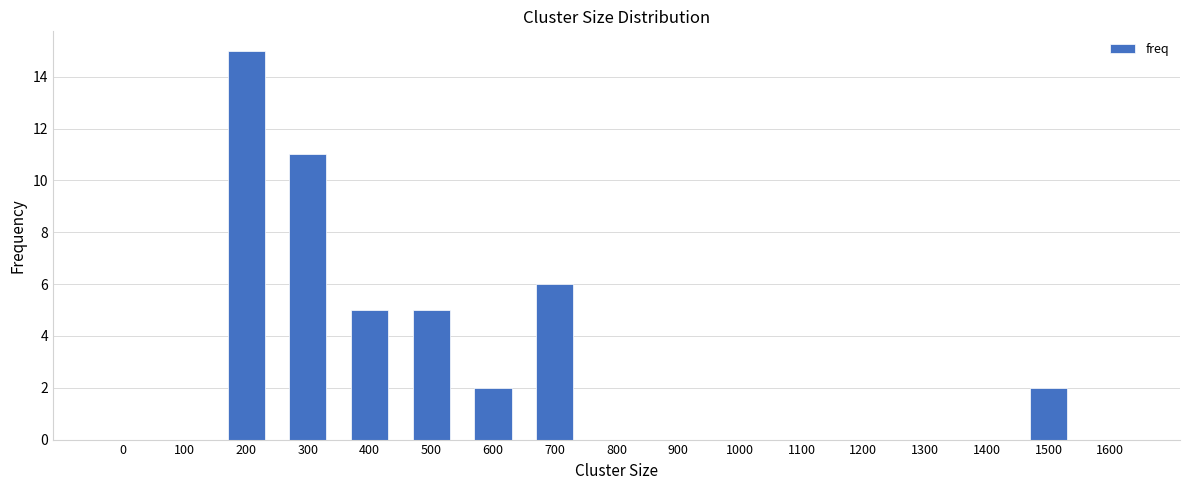

How many data points does each series have?

17